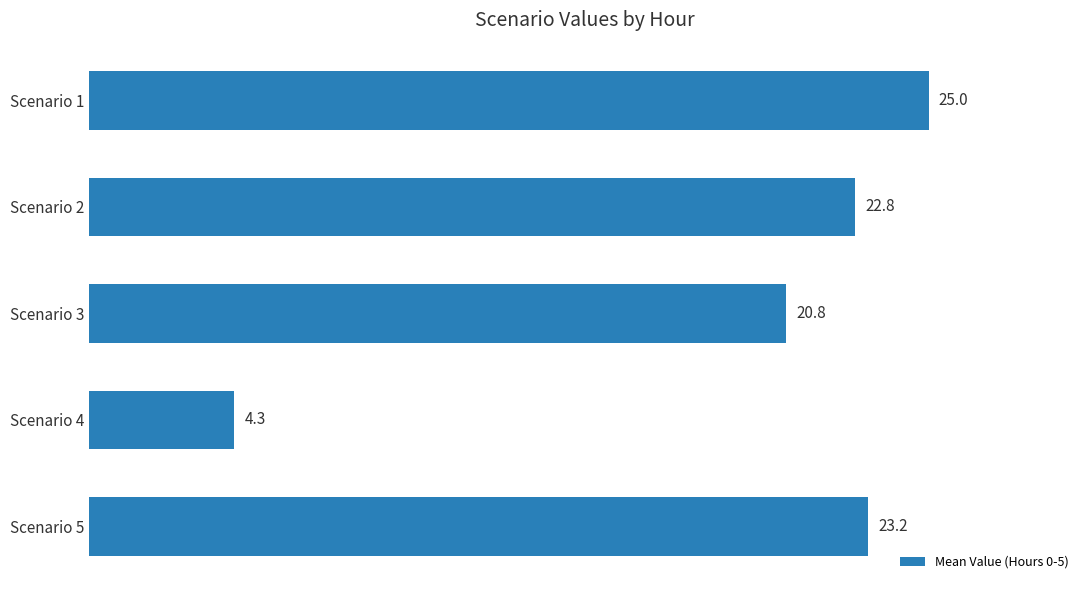

What is the value of the 5th bar from the top?

23.2